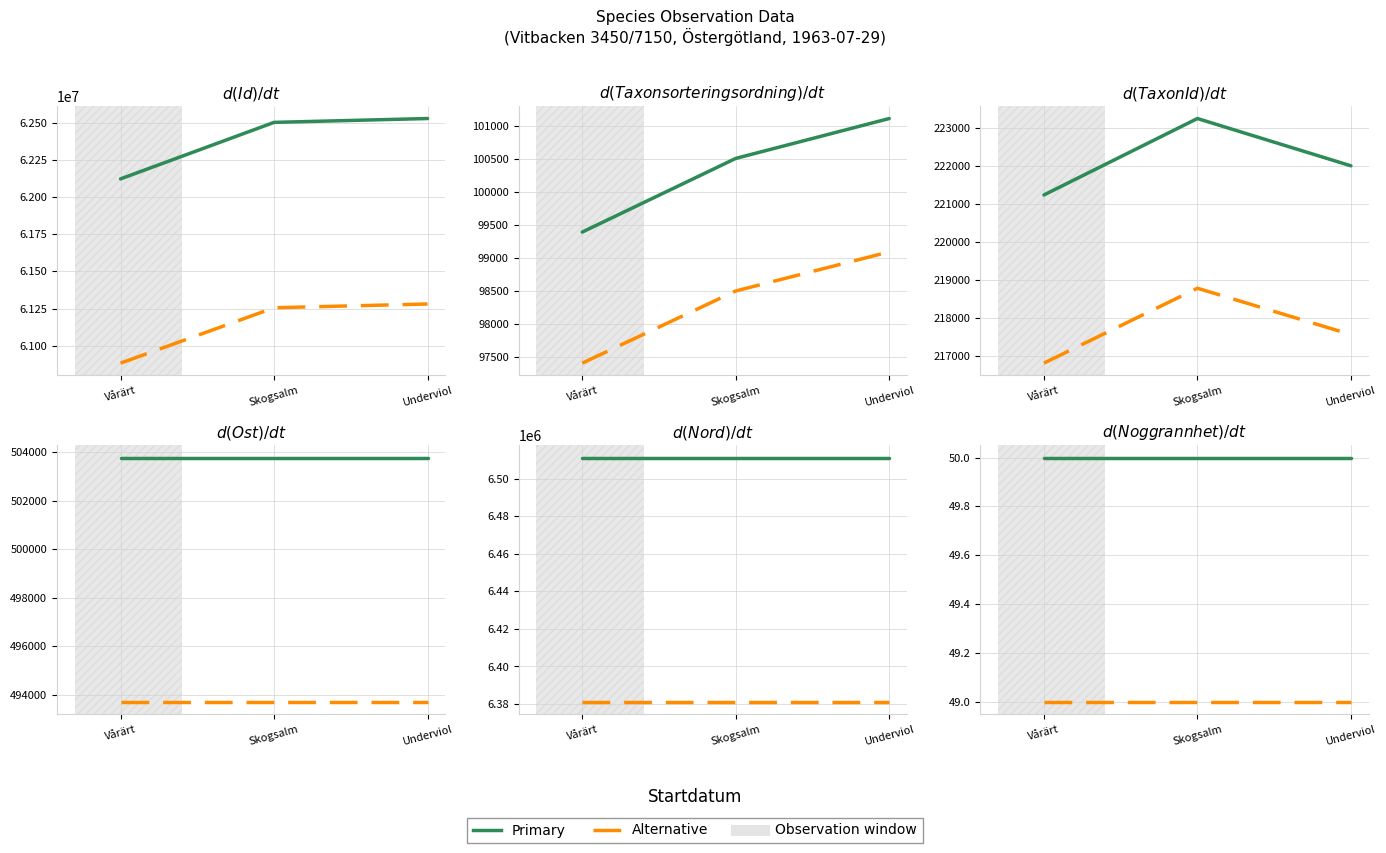

At which label is TaxonId closest to 222240?

Underviol